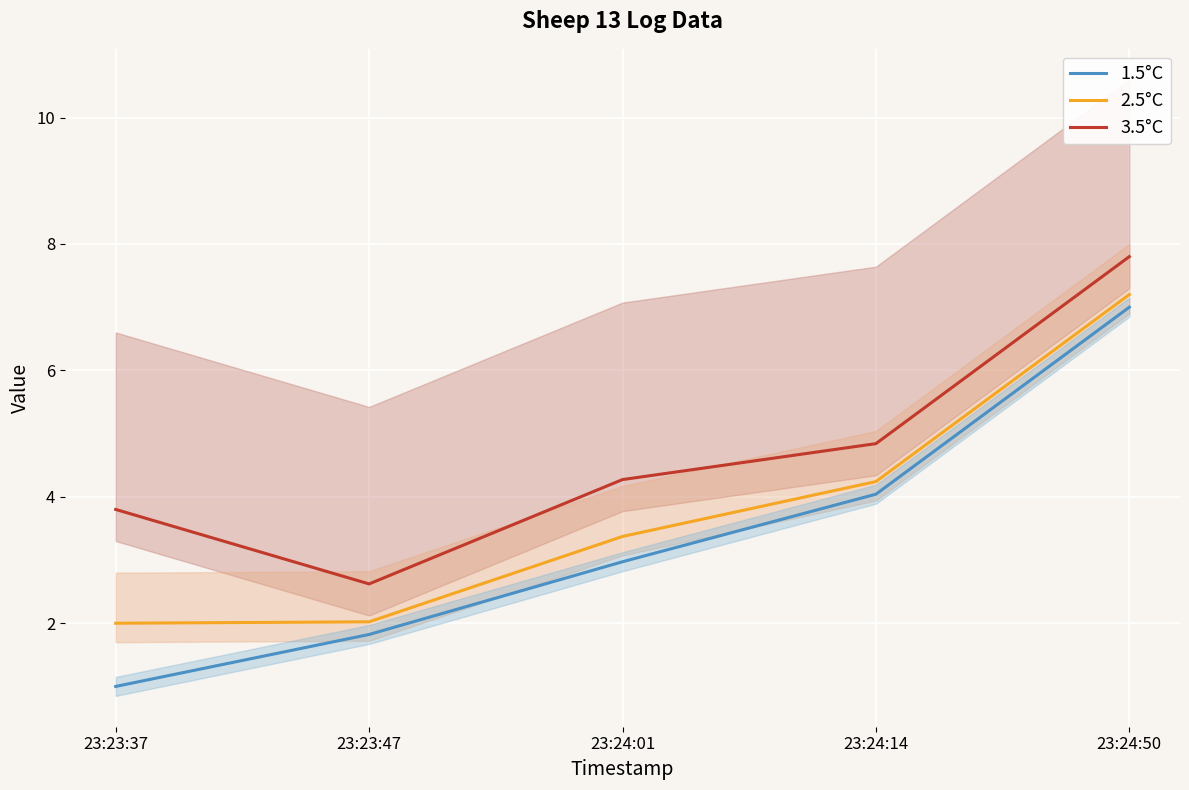

What is the minimum value shown in the chart?

1.0